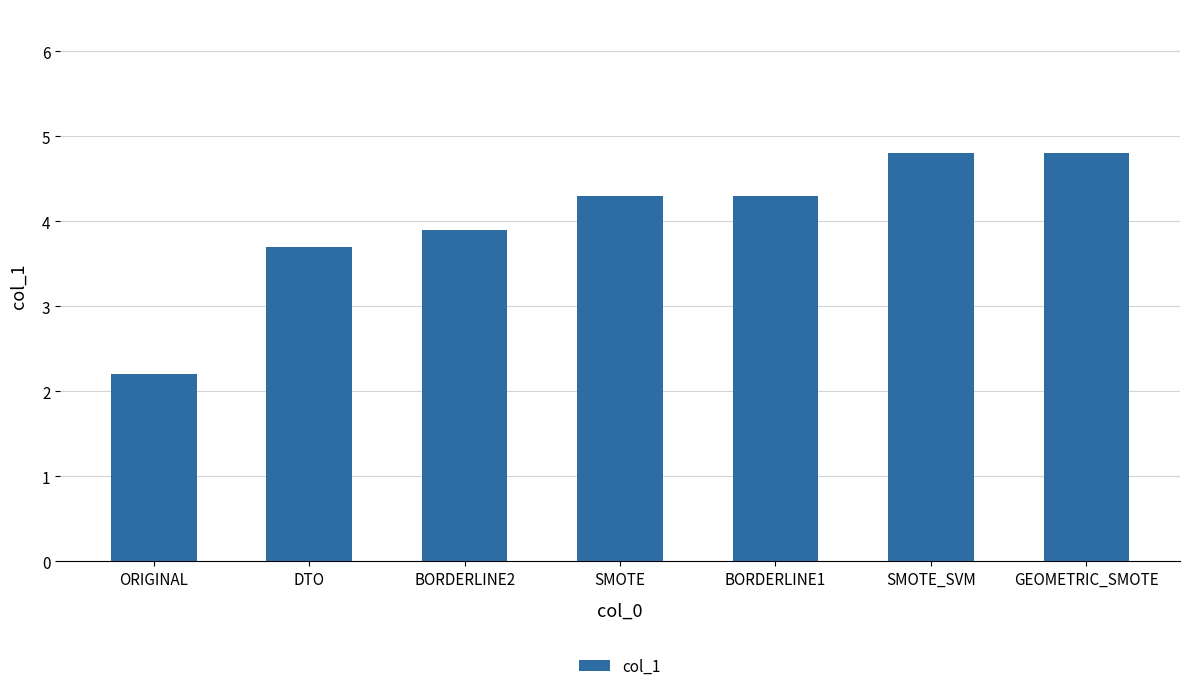

What is the sum of the values at ORIGINAL and GEOMETRIC_SMOTE?

7.0